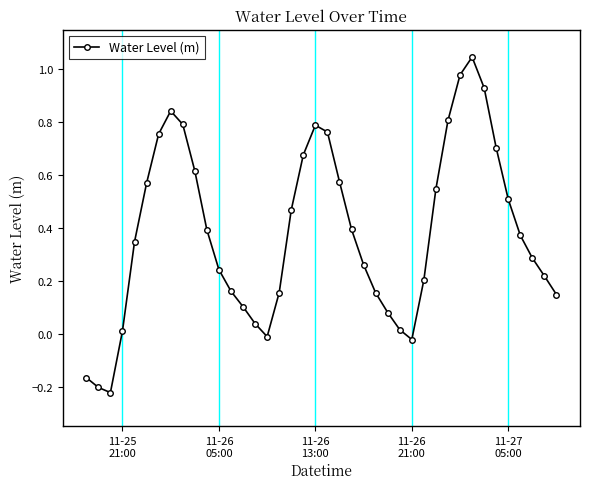

What is the sum of all values?

15.3